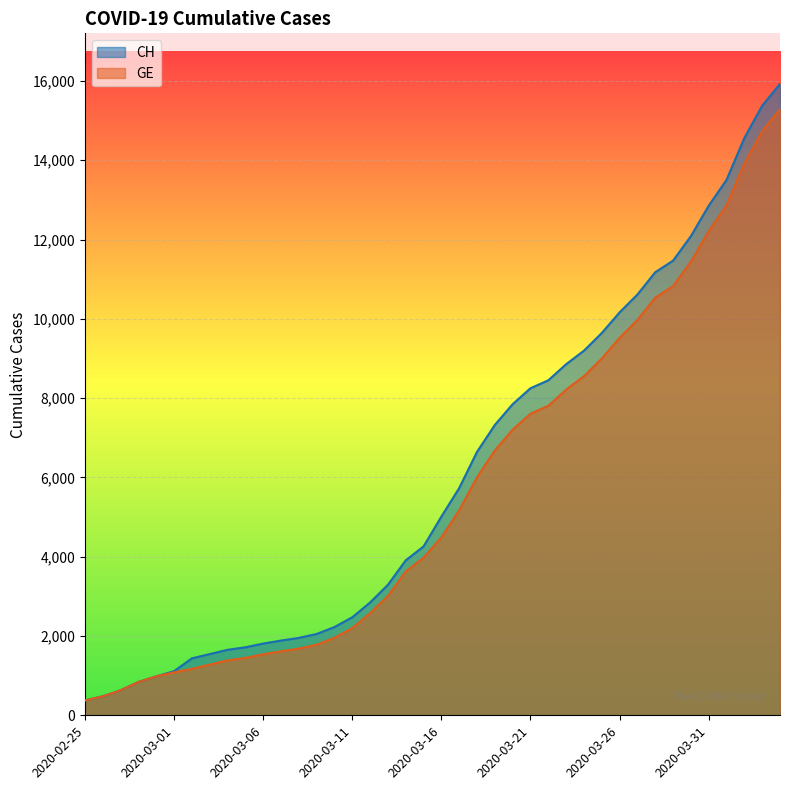

How many lines are shown in the chart?

2